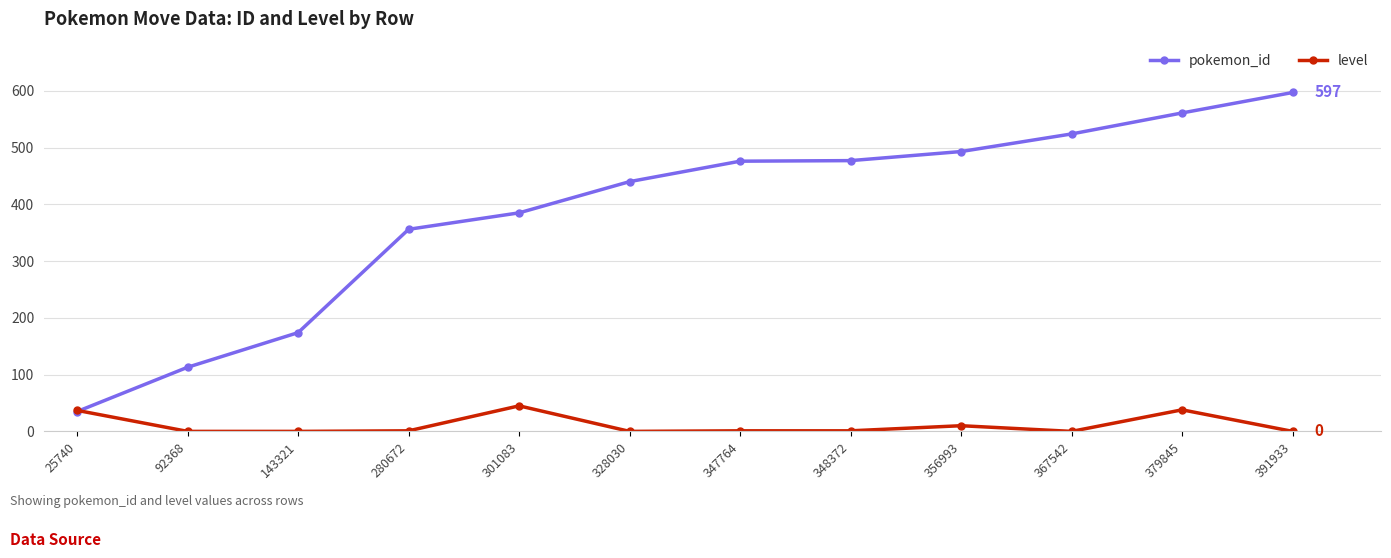

Is it true that pokemon_id equals 385 at 301083?

True